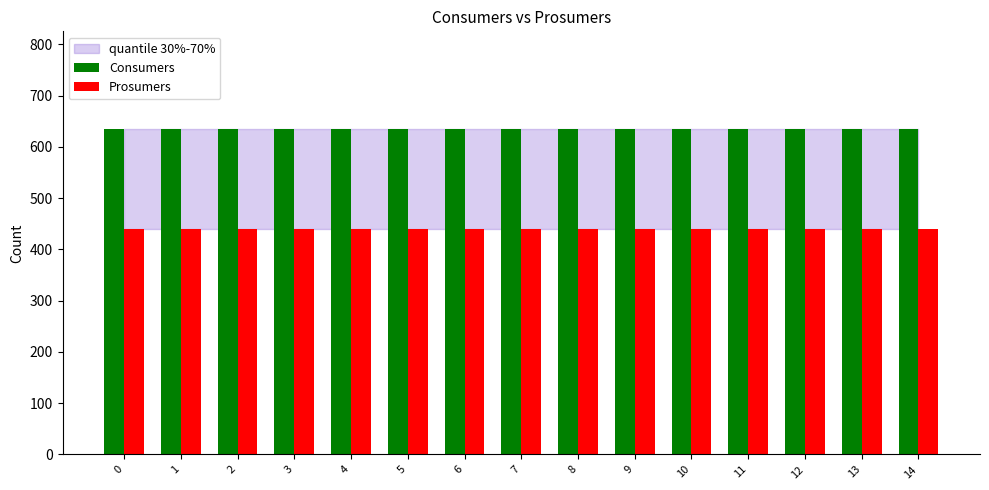

List the series in order of their peak value, lowest first.

Prosumers, Consumers